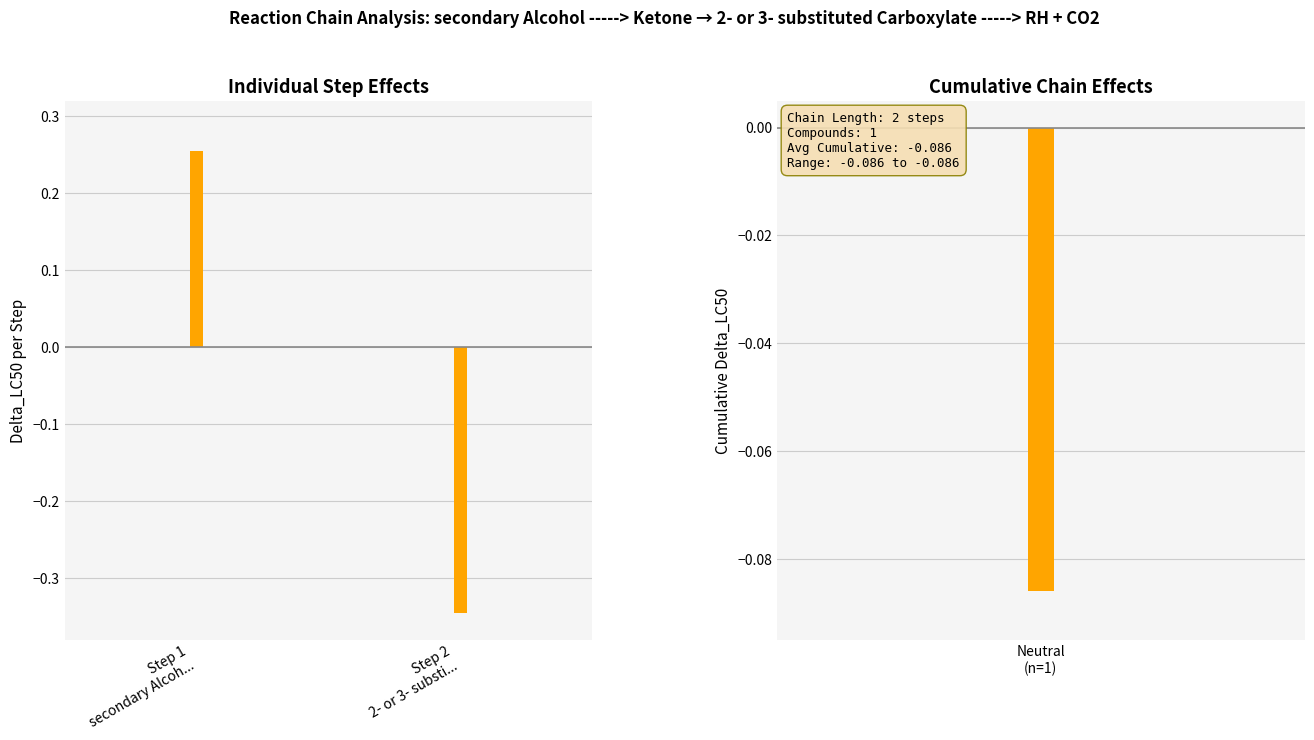

At which label is the value closest to 0?

Step 1
secondary Alcoh...